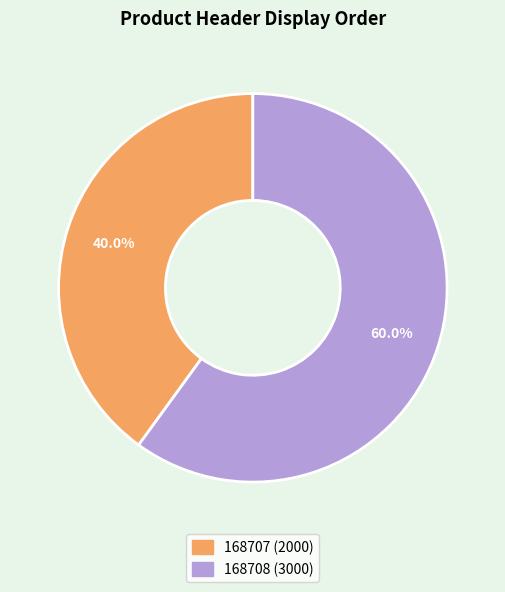

True or false: 168707 accounts for 53% of the total.

False